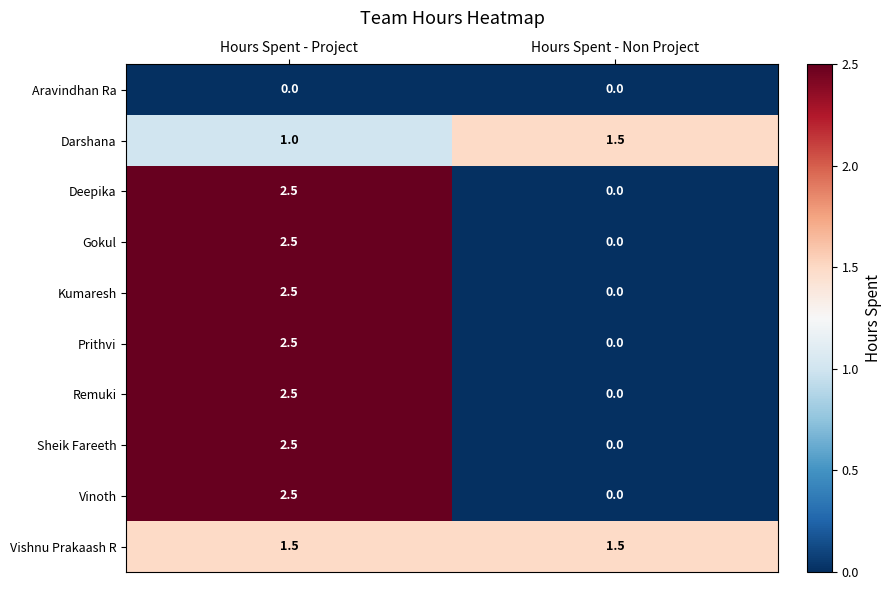

What is the spread (max minus min) of values at Hours Spent - Non Project?

1.5